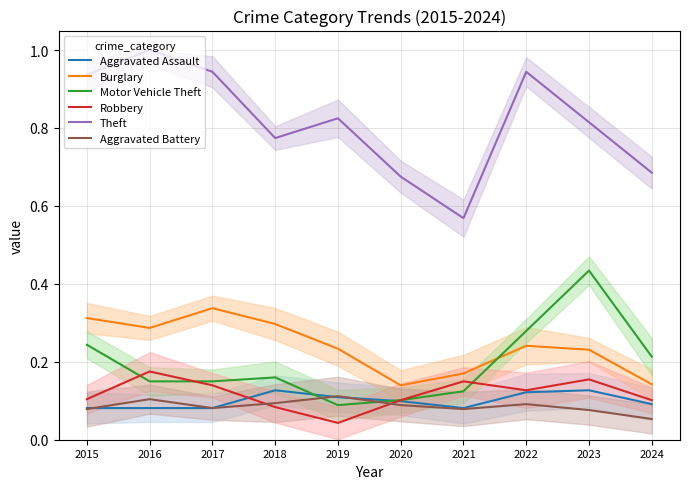

At which category does Burglary reach its first local peak?

2017